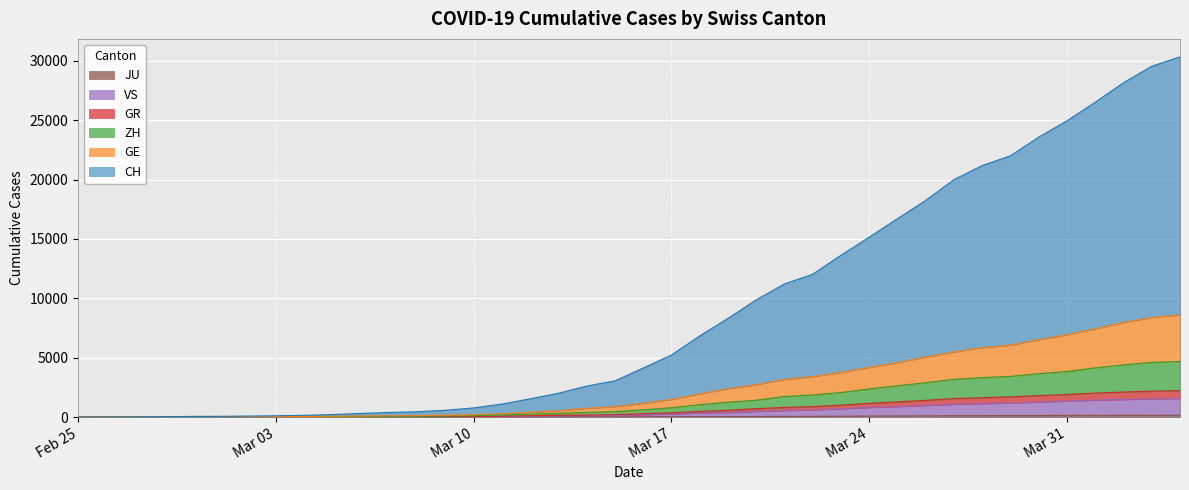

Between 2020-03-05 and 2020-03-24, which series saw the biggest shift?

CH